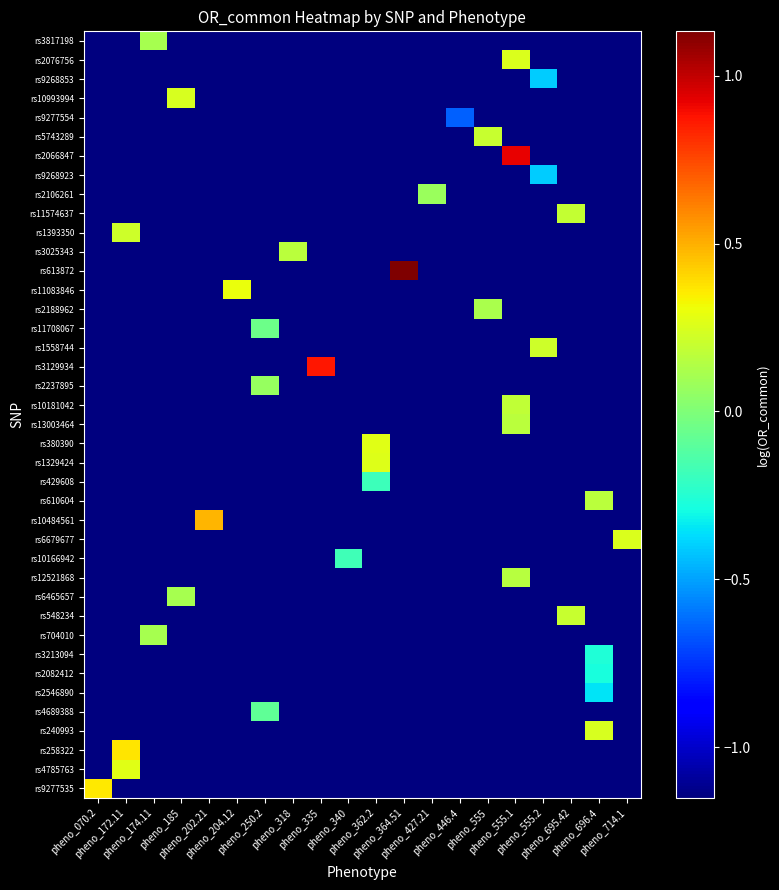

Which label corresponds to the largest value in the chart?

pheno_364.51